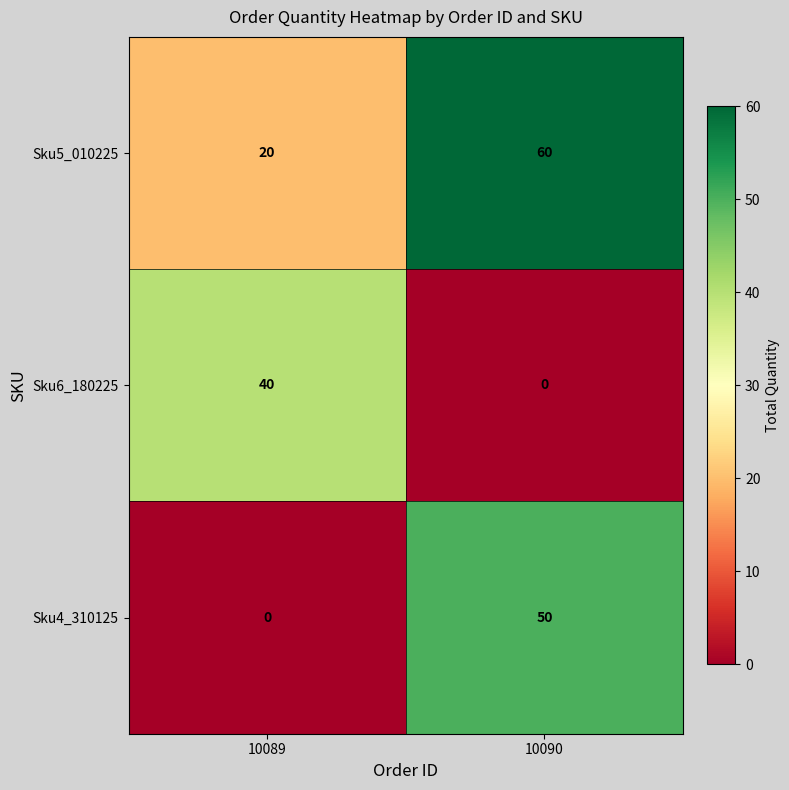

Rank the series at 10090 from highest to lowest value.

Sku5_010225, Sku4_310125, Sku6_180225